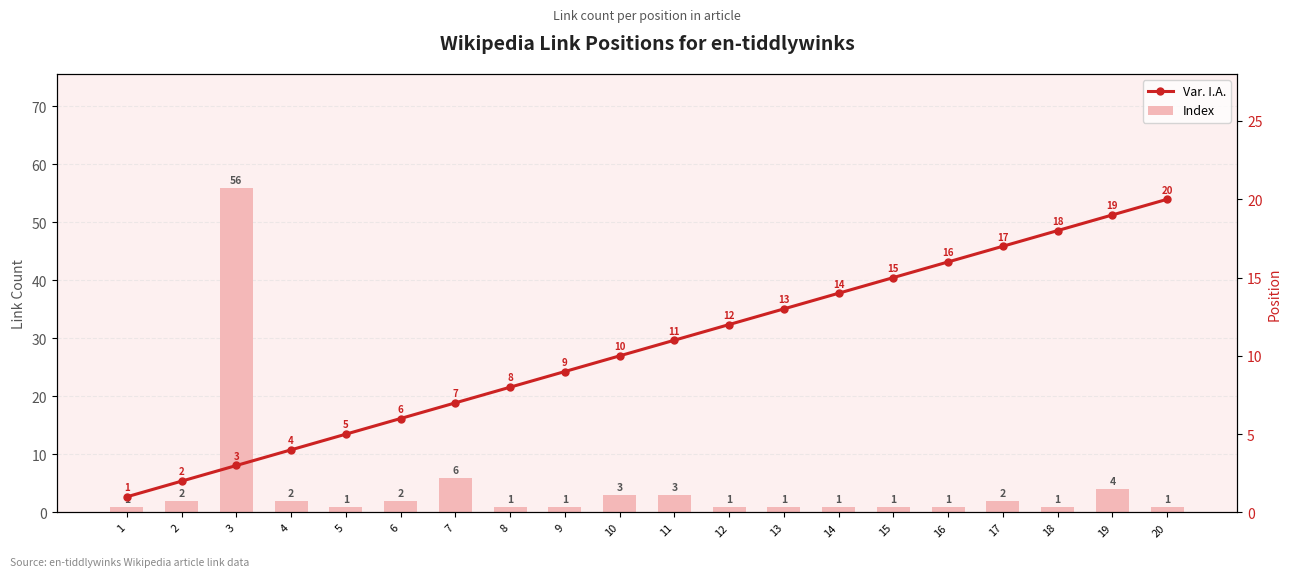

What is the value of the Var. I.A. bar at the 5th from the left?

5